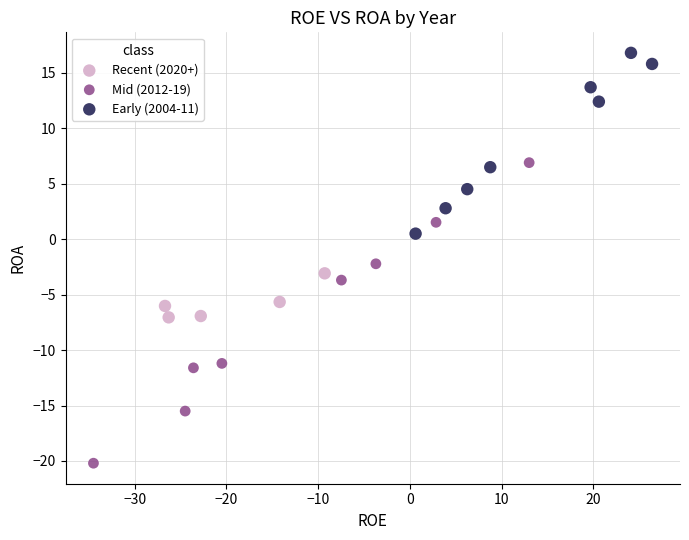

Which series has the largest Y range (max minus min)?

Mid (2012-19)